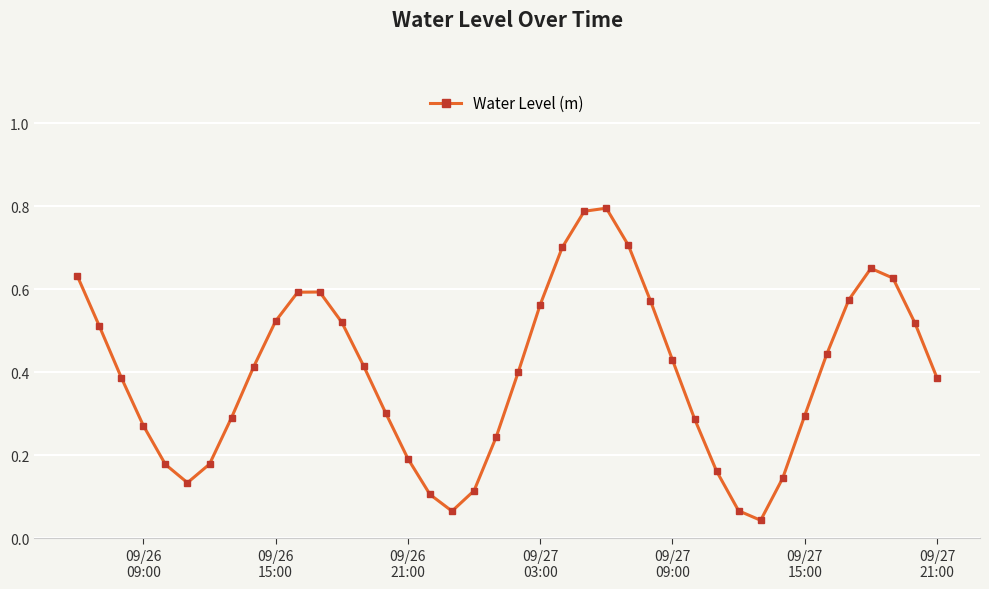

How many points are higher than both their immediate neighbors (excluding endpoints)?

3